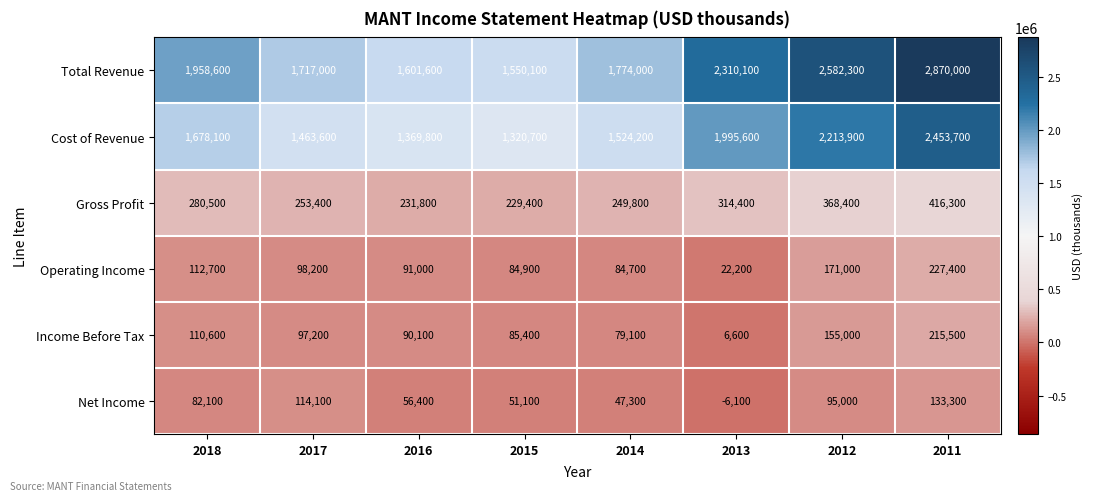

At which category is the sum across all series the highest?

2011